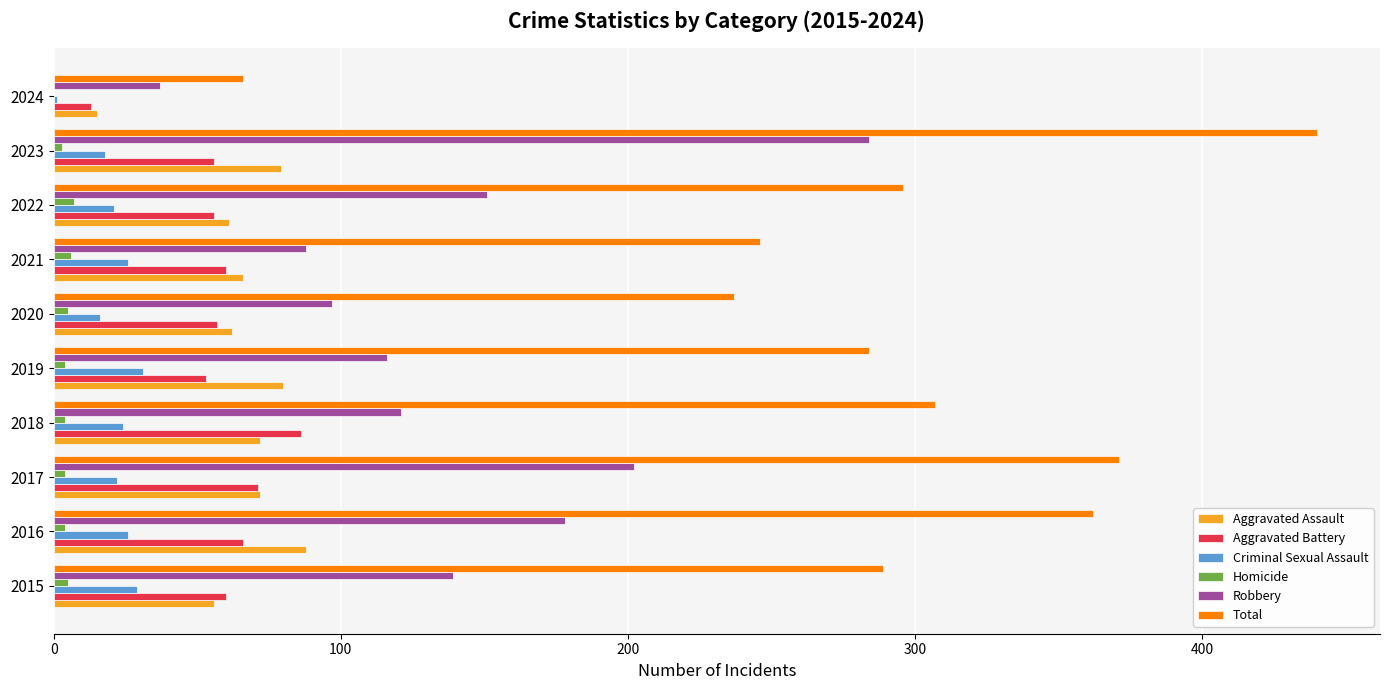

Which series has the largest range (max minus min)?

Total